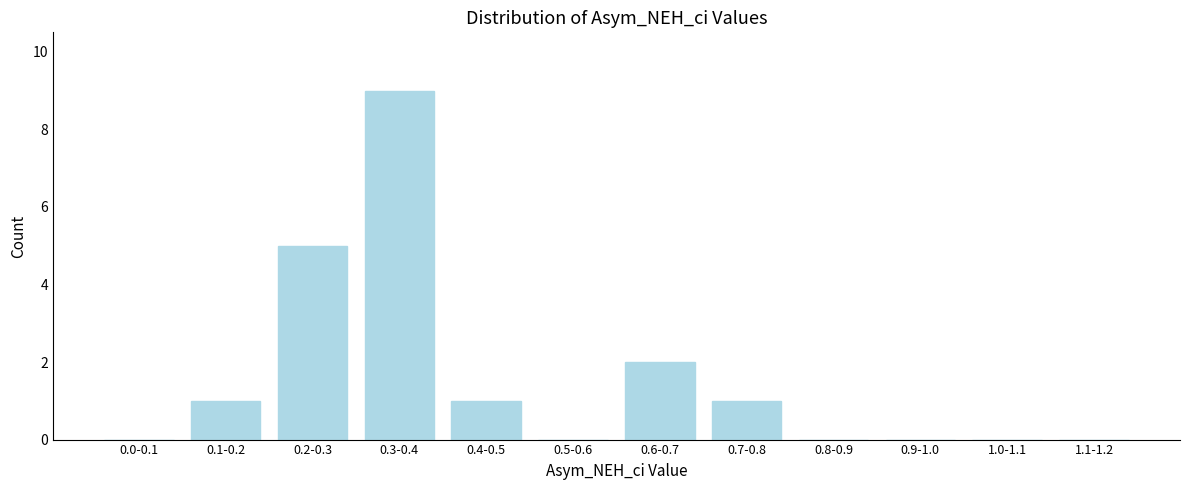

Reading left to right, what are all the values shown in this chart?

0.0-0.1=0	0.1-0.2=1	0.2-0.3=5	0.3-0.4=9	0.4-0.5=1	0.5-0.6=0	0.6-0.7=2	0.7-0.8=1	0.8-0.9=0	0.9-1.0=0	1.0-1.1=0	1.1-1.2=0